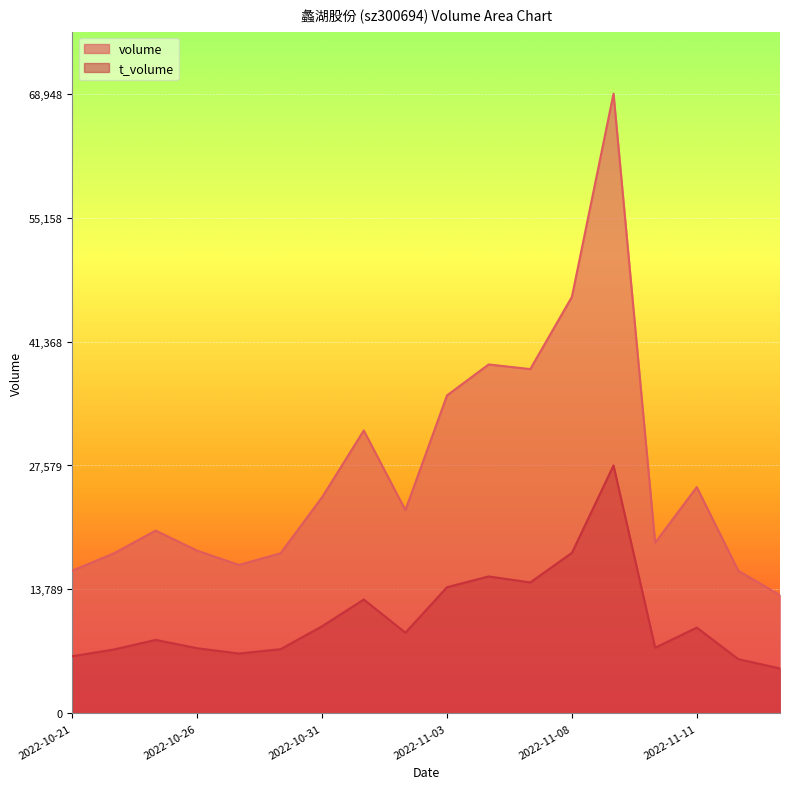

What is the label of the 5th point from the left?

2022-10-27